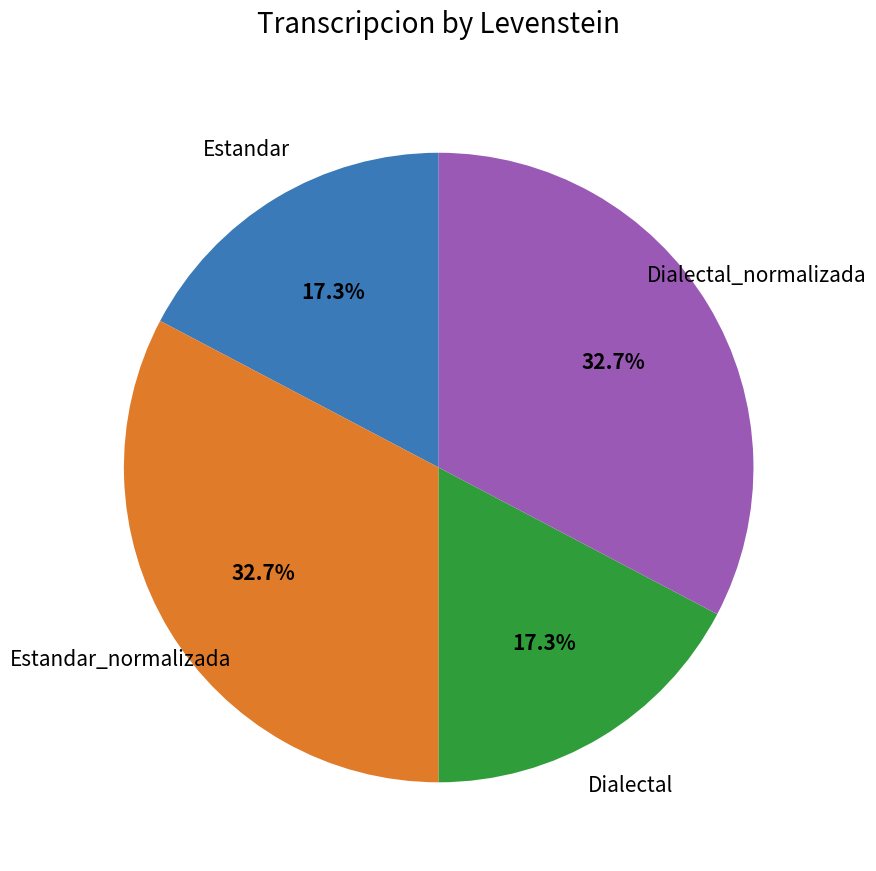

Does Dialectal_normalizada account for over 50% of the chart?

No